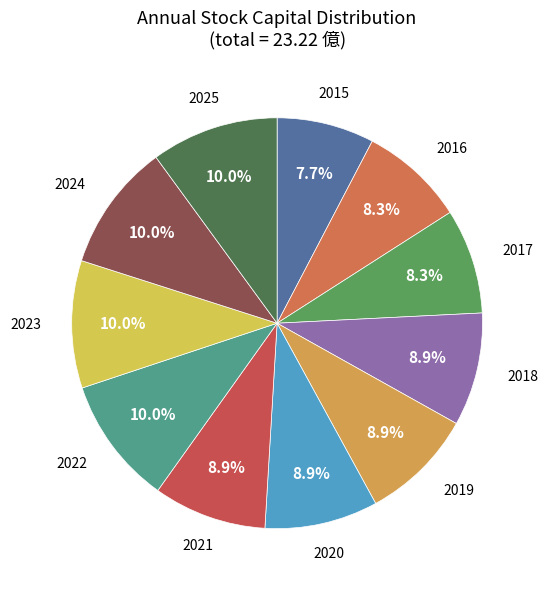

Is there any slice that represents more than half of the pie?

No